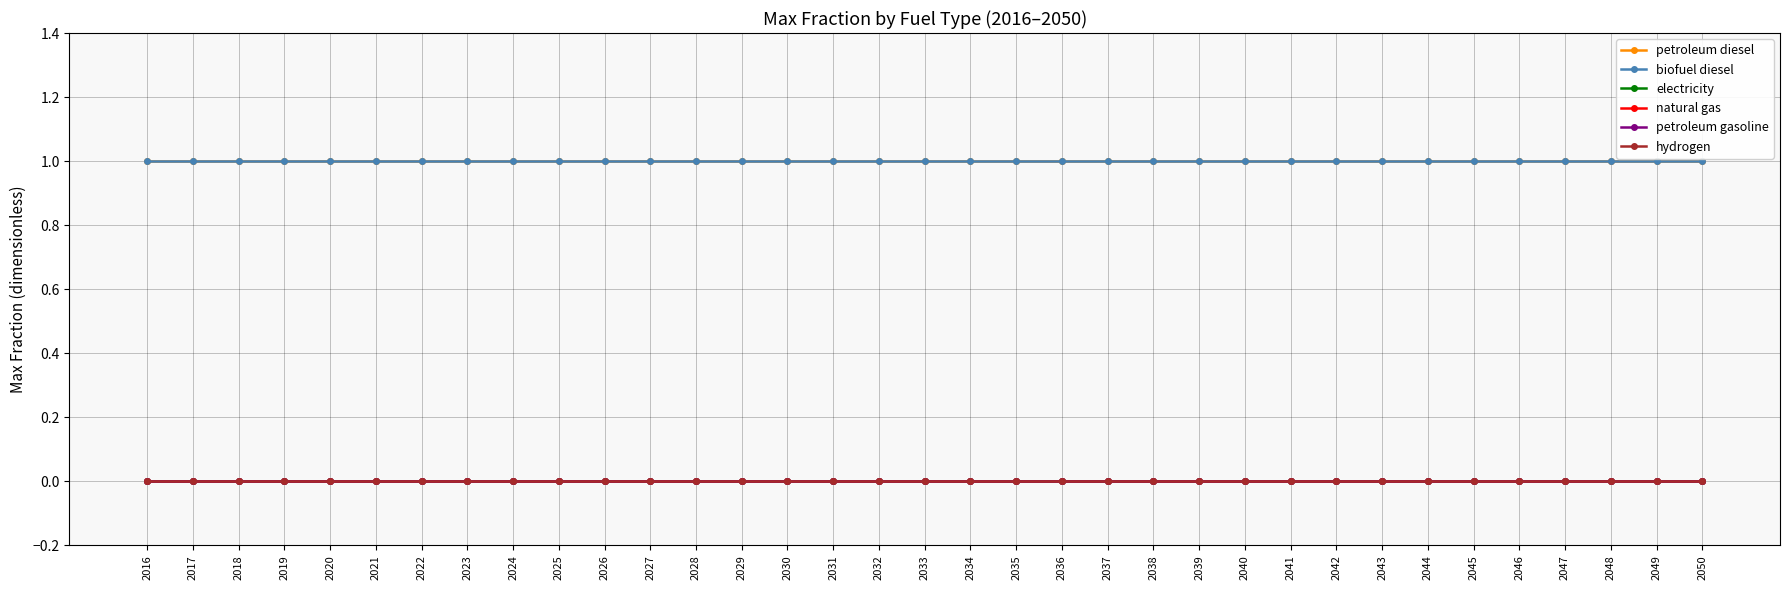

Does the chart have visible grid lines?

Yes